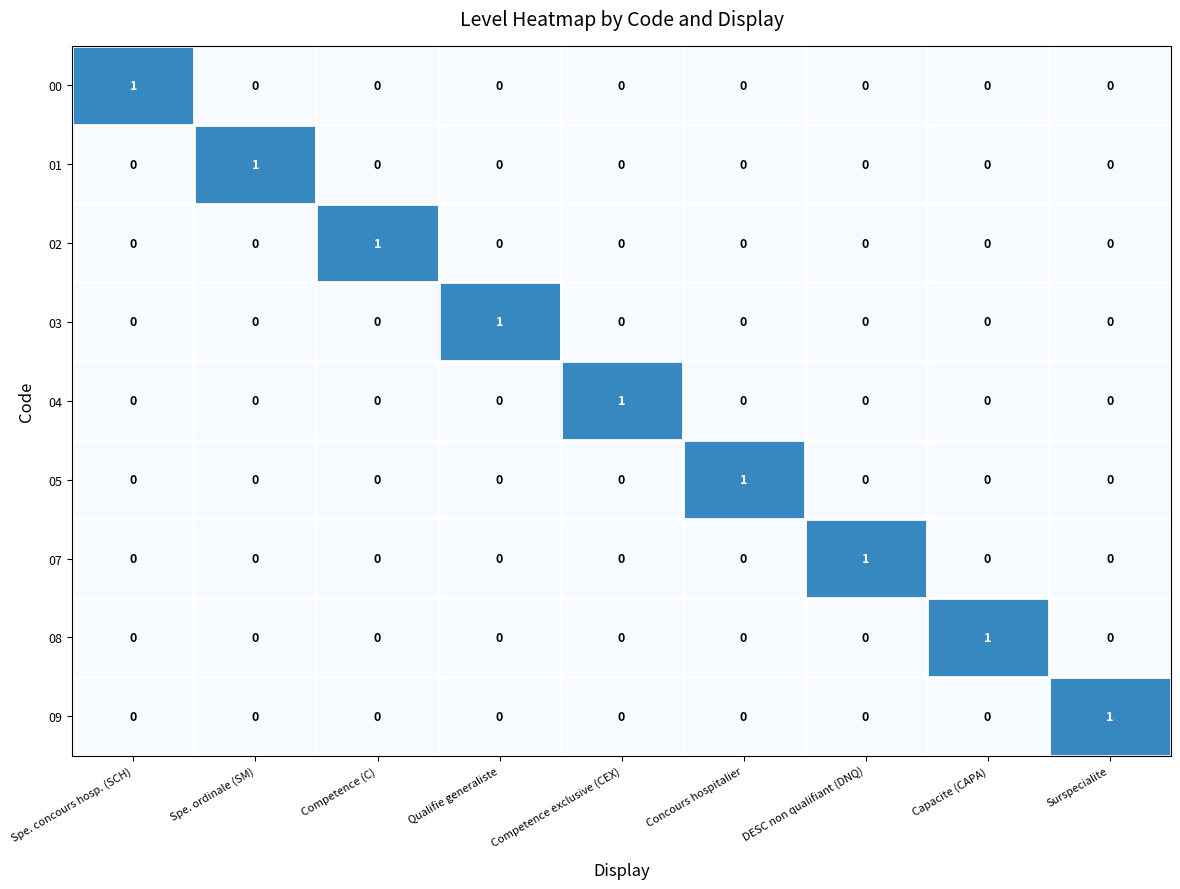

Is the value of 04 at Competence exclusive (CEX) greater than the value of 07 at Competence exclusive (CEX)?

Yes